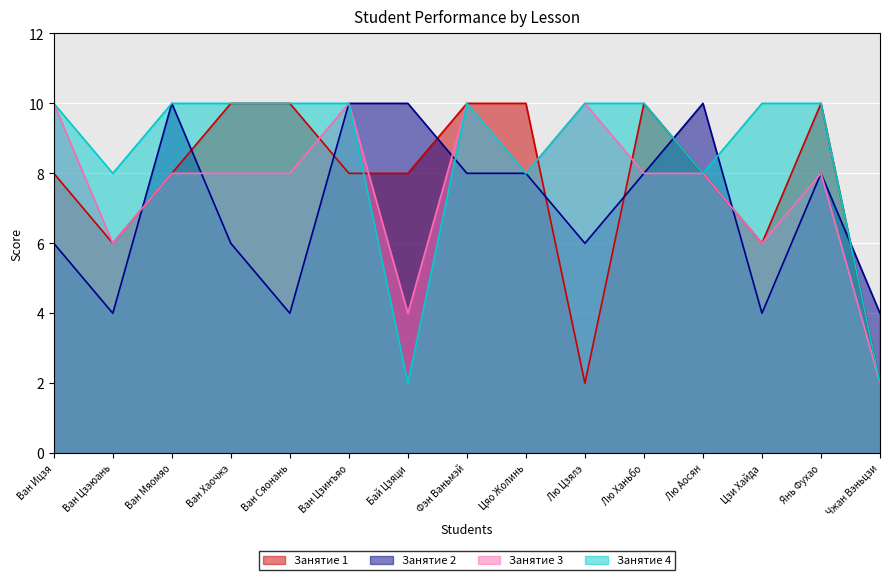

How many values in the Занятие 3 series exceed 8?

4